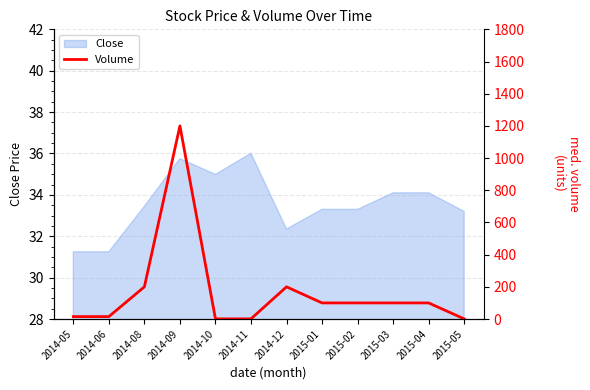

At which label does Close first exceed 33?

2014-08